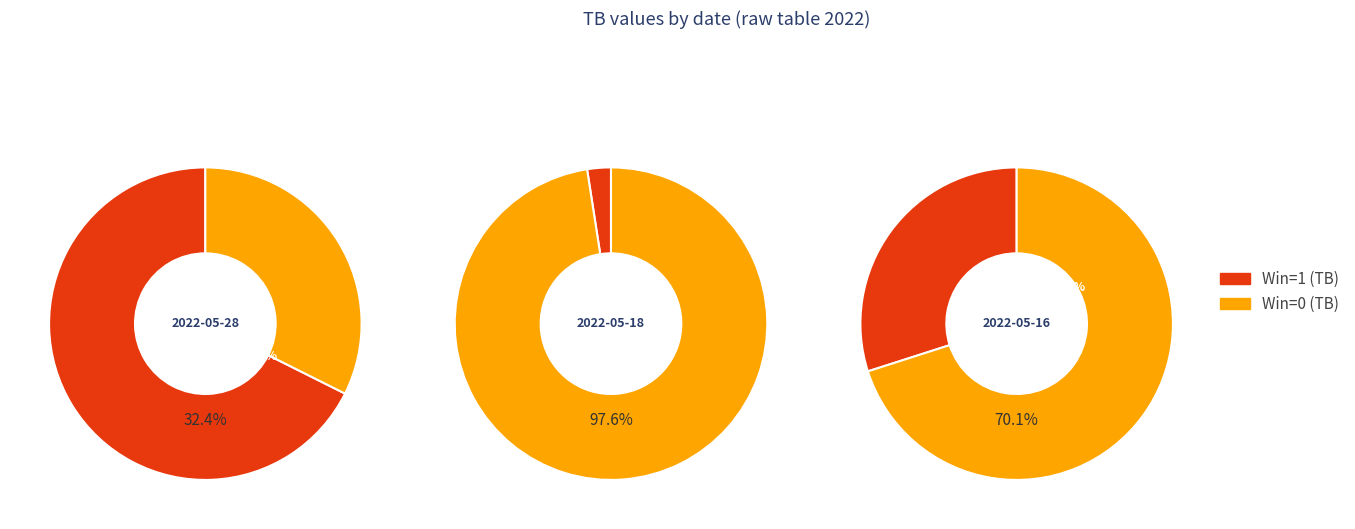

What is the smallest slice in the pie chart?

2022-05-18